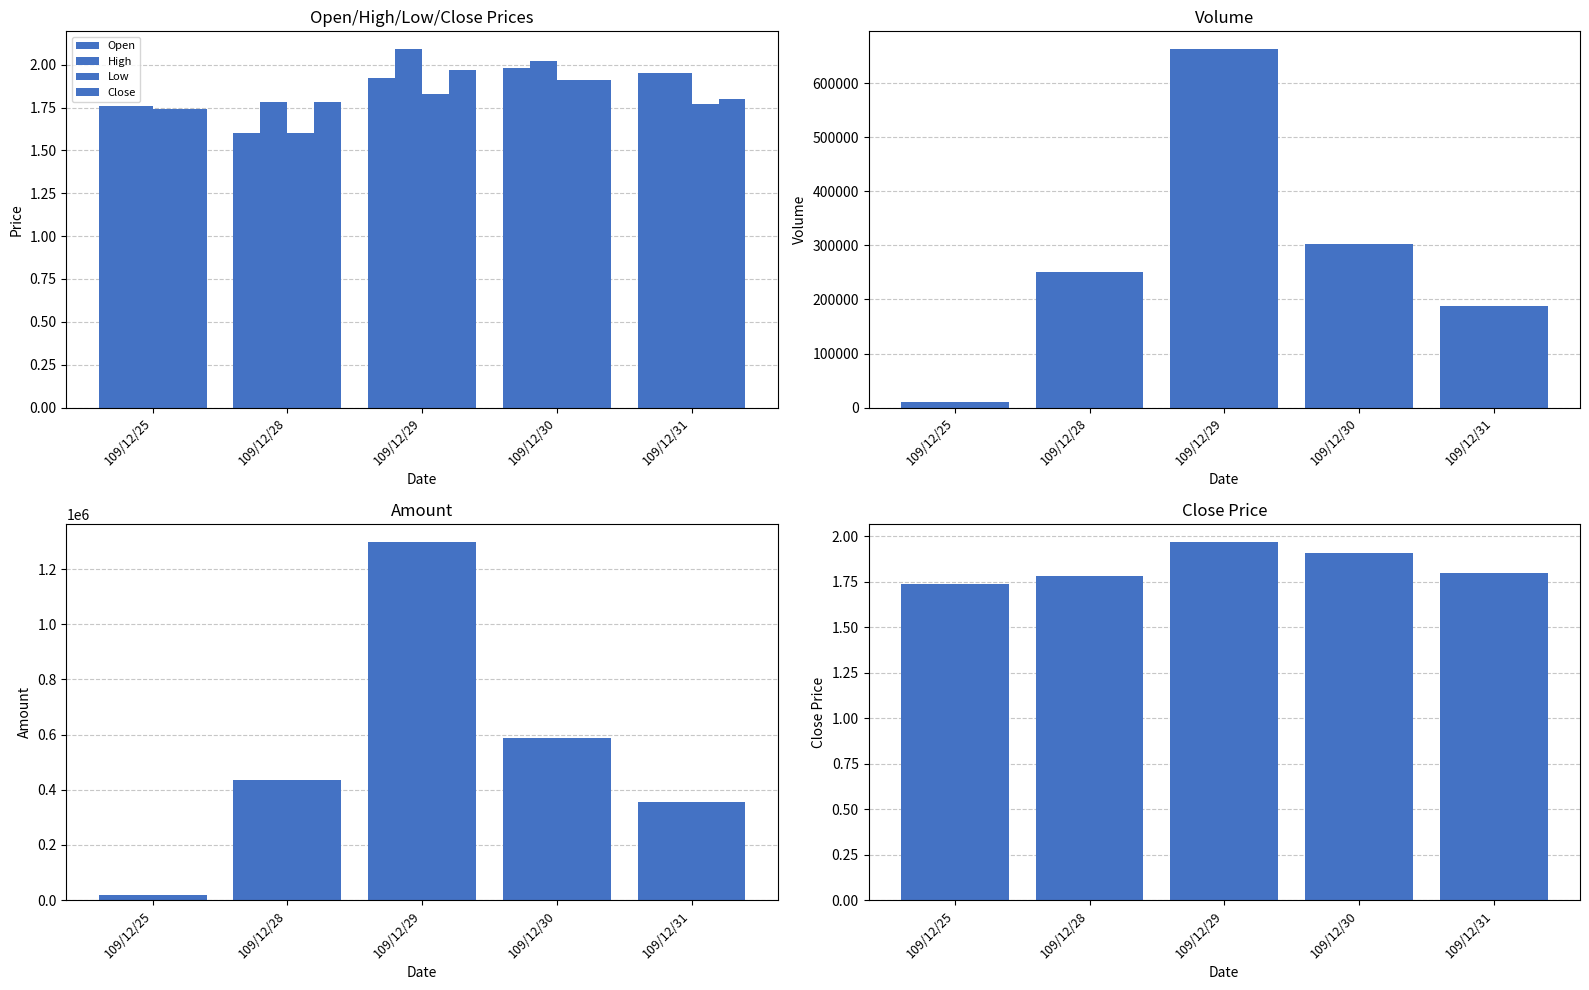

How many groups of bars are there?

5